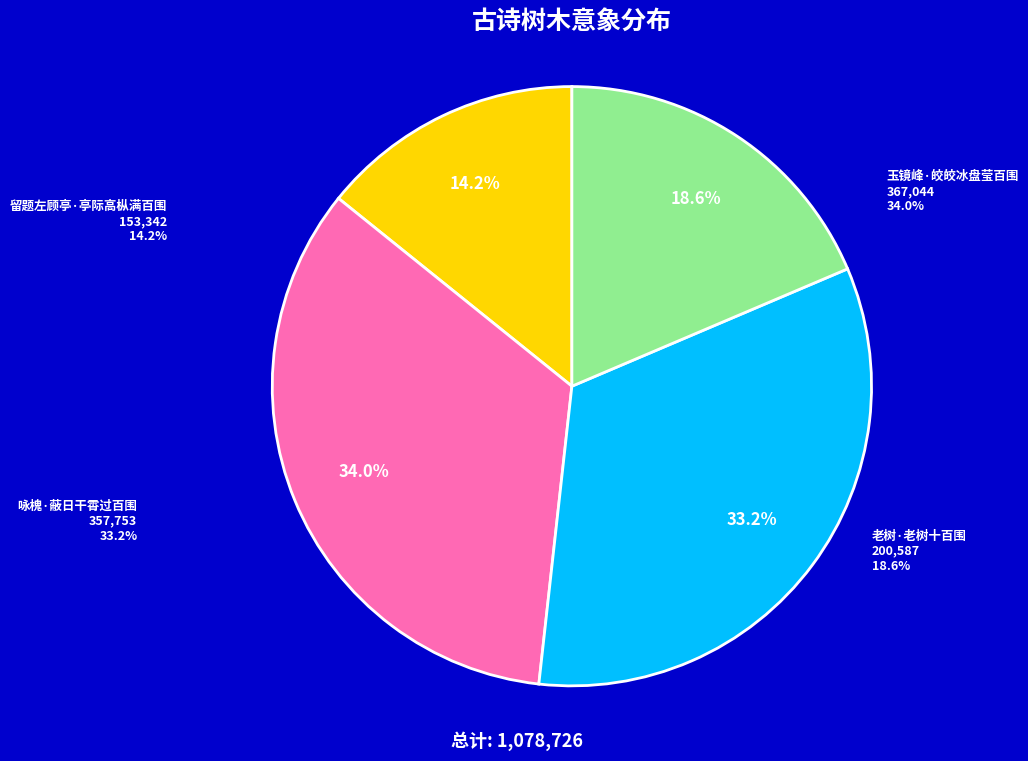

Which category has the smallest portion of the pie?

留题左顾亭·亭际高枞满百围